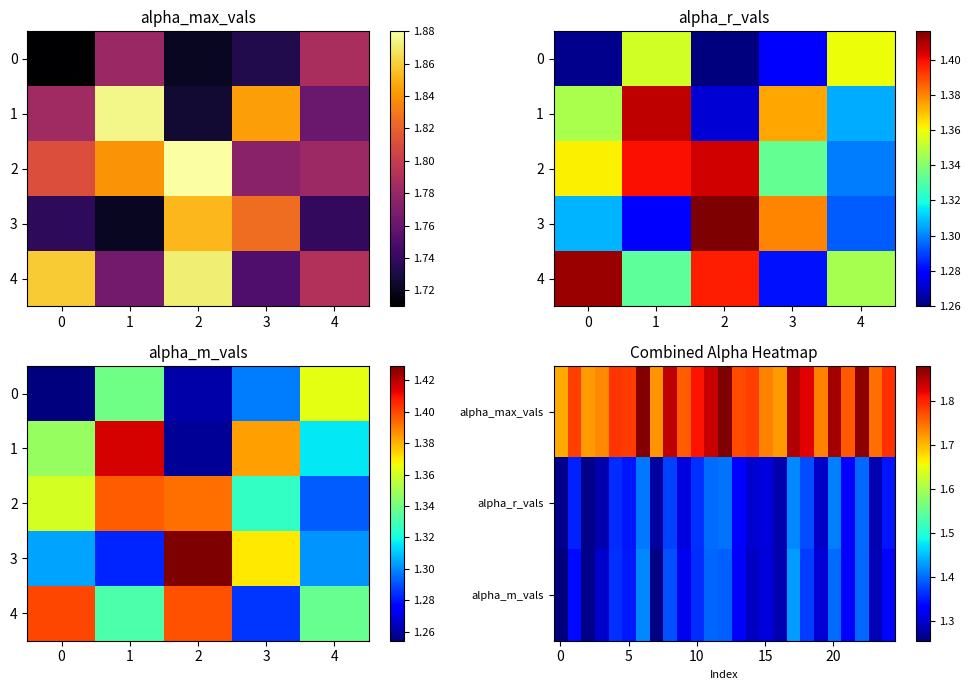

Reading left to right, list all the values displayed in this chart.

alpha_max_vals: 1.7	1.8	1.7	1.7	1.8	1.8	1.9	1.7	1.8	1.8	1.8	1.8	1.9	1.8	1.8	1.7	1.7	1.9	1.8	1.7	1.9	1.8	1.9	1.8	1.8
alpha_r_vals: 1.3	1.4	1.3	1.3	1.4	1.3	1.4	1.3	1.4	1.3	1.4	1.4	1.4	1.3	1.3	1.3	1.3	1.4	1.4	1.3	1.4	1.3	1.4	1.3	1.3
alpha_m_vals: 1.3	1.3	1.3	1.3	1.4	1.3	1.4	1.3	1.4	1.3	1.4	1.4	1.4	1.3	1.3	1.3	1.3	1.4	1.4	1.3	1.4	1.3	1.4	1.3	1.3